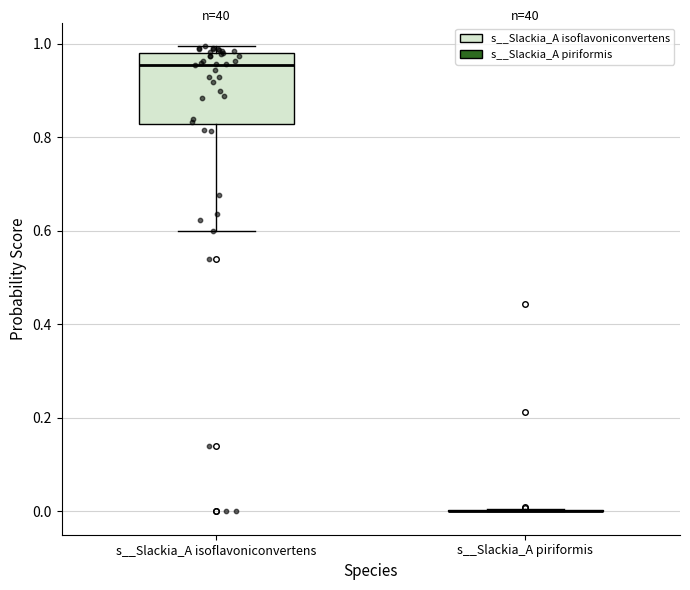

Comparing the boxes themselves (not the whiskers), which one is the tallest?

s__Slackia_A isoflavoniconvertens